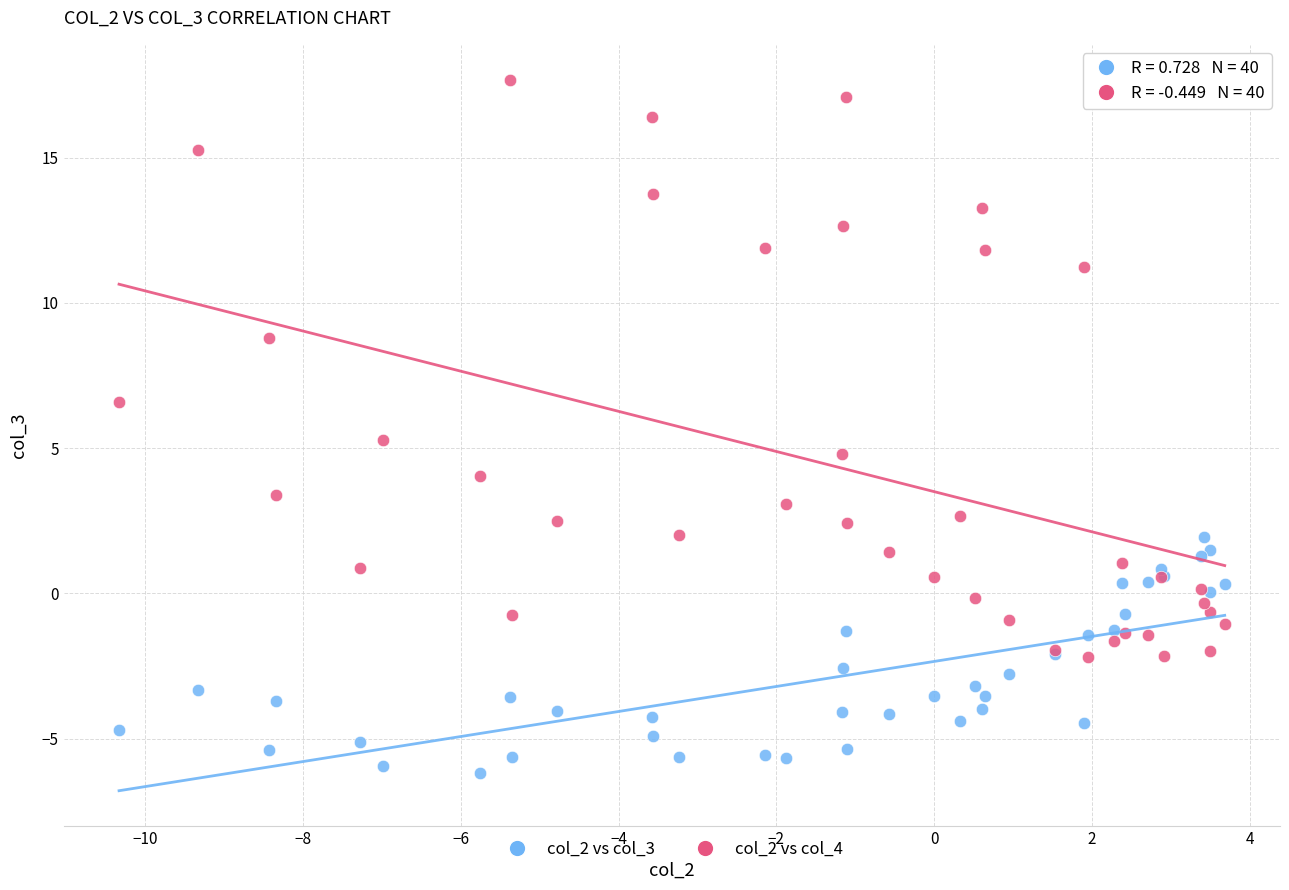

Which series reaches the maximum Y coordinate?

col_2 vs col_4